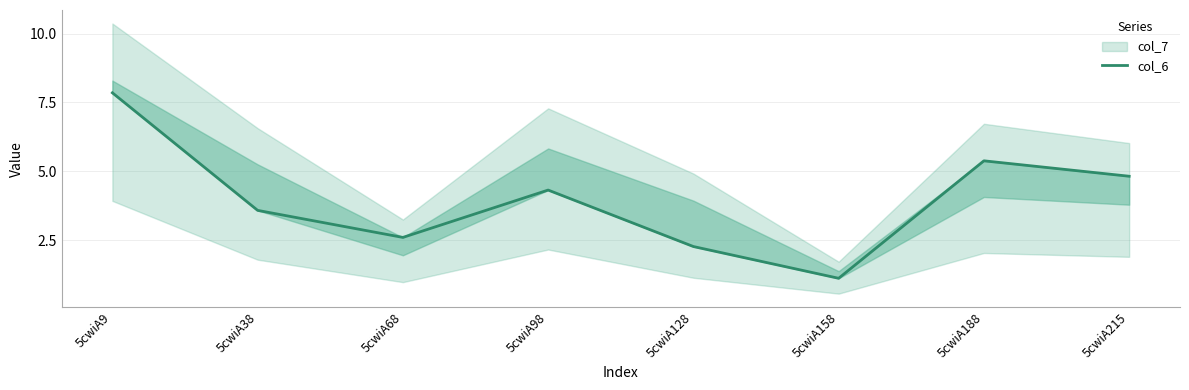

Which category has the lowest value across all series?

5cwiA158